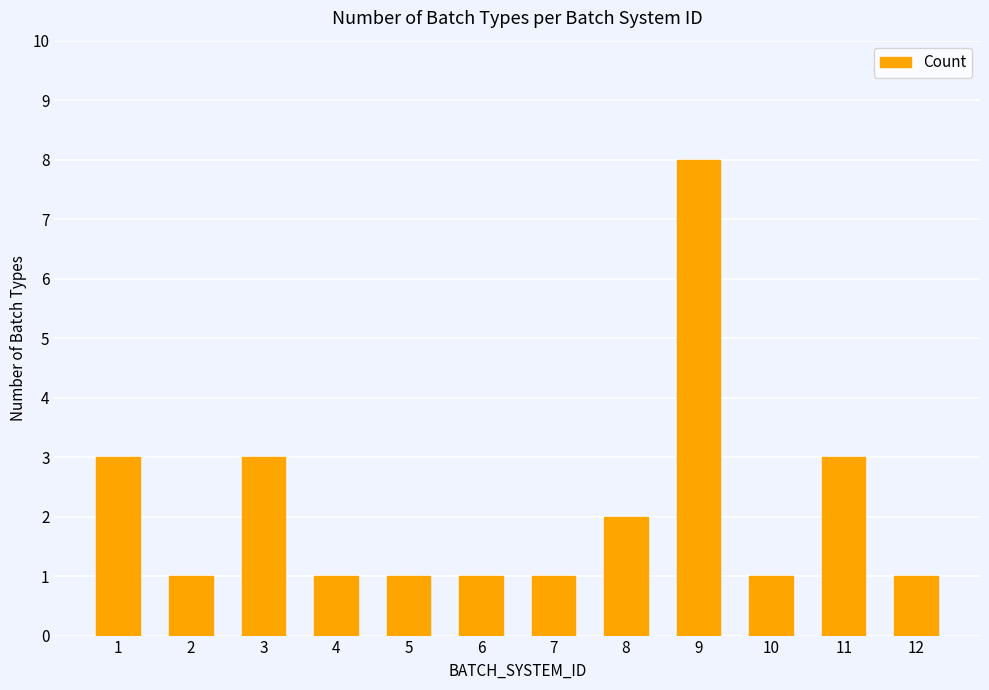

What is the change in value from 7 to 11?

+2